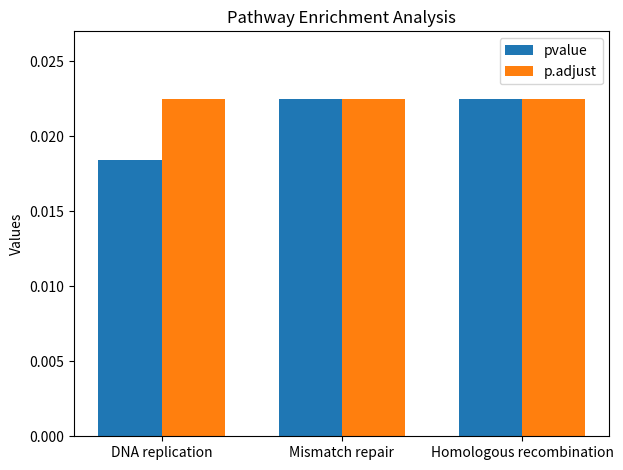

At how many categories does at least one series exceed 0?

3